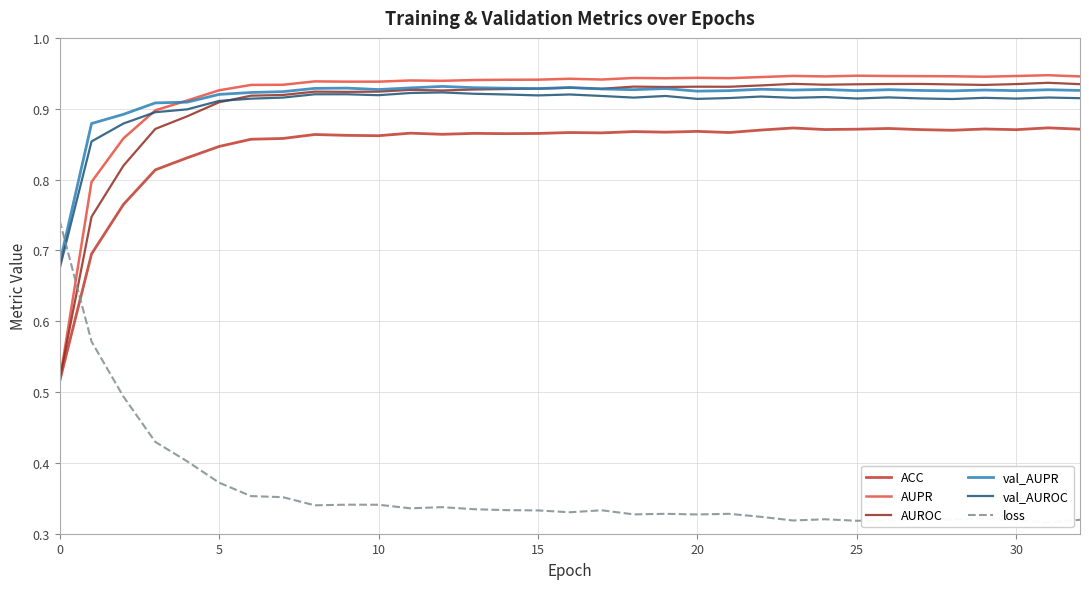

Which category has the lowest value across all series?

31